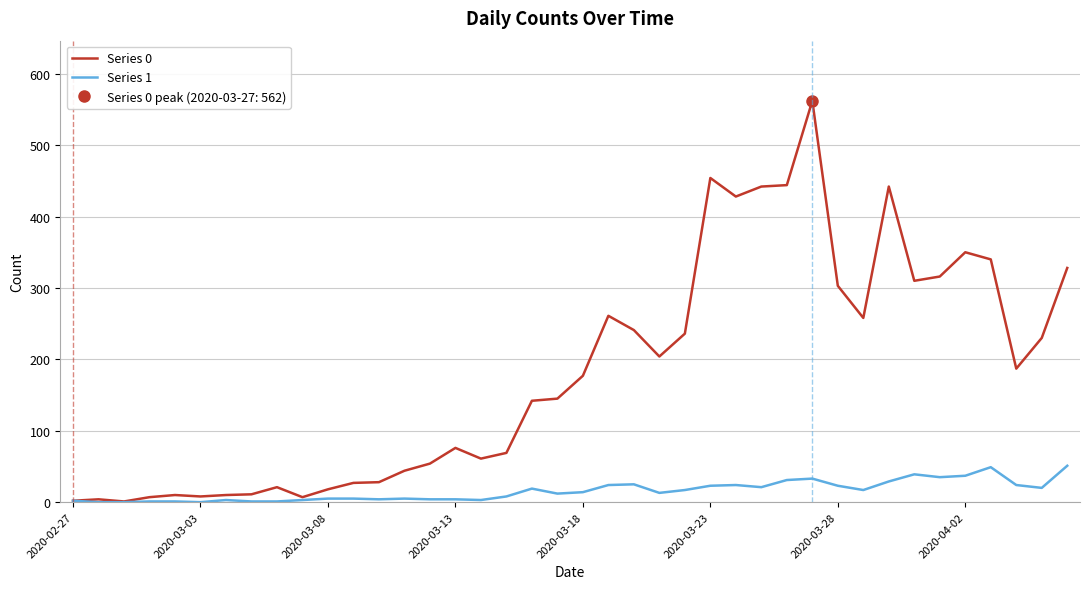

Reading left to right, transcribe all the data shown in this chart.

Series 0: 2	4	1	7	10	8	10	11	21	7	18	27	28	44	54	76	61	69	142	145	177	261	241	204	236	454	428	442	444	562	303	258	442	310	316	350	340	187	230	328
Series 1: 2	0	0	1	1	0	3	1	1	3	5	5	4	5	4	4	3	8	19	12	14	24	25	13	17	23	24	21	31	33	23	17	29	39	35	37	49	24	20	51